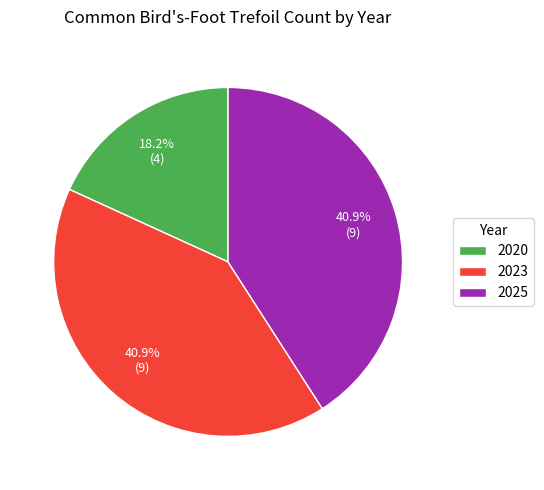

Does any single category account for the majority?

No